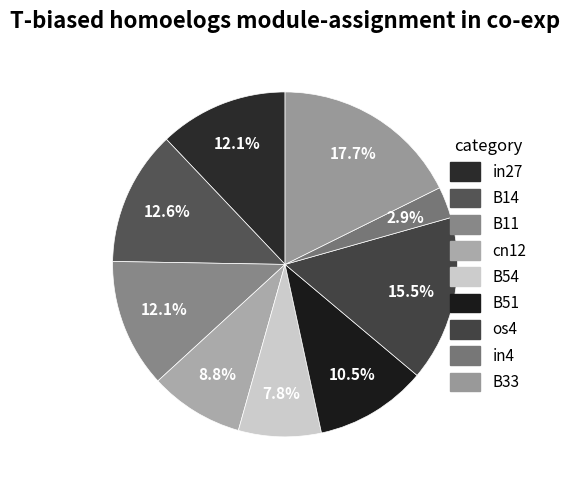

Combined, do B14 and B51 account for over 50%?

No